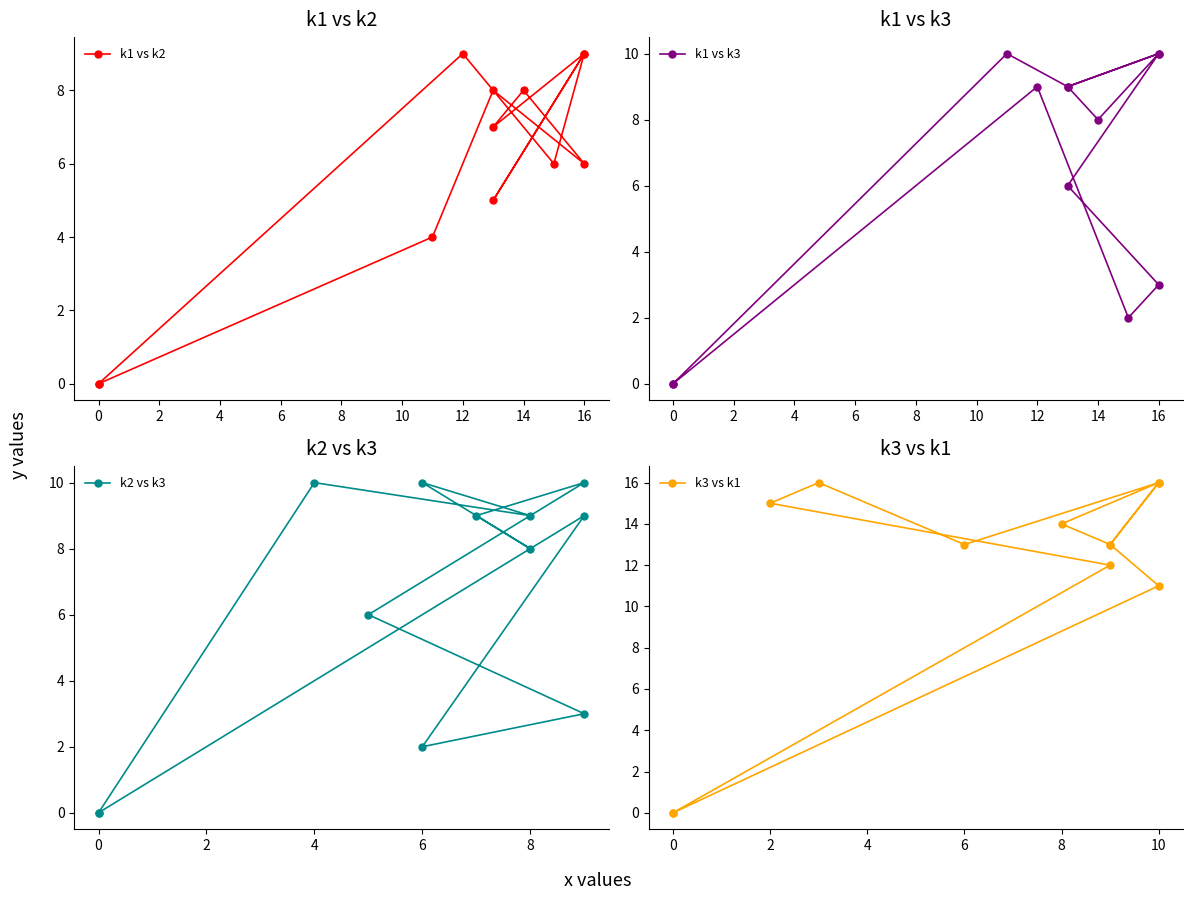

What are all the series names shown in the legend?

k1 vs k2, k1 vs k3, k2 vs k3, k3 vs k1